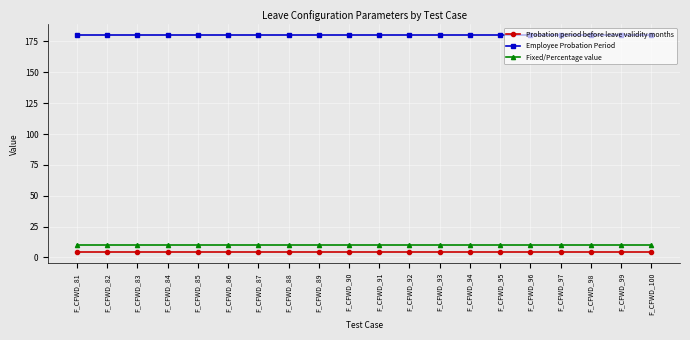

Is the value of Probation period before leave validity months at F_CFWD_84 greater than the value of Employee Probation Period at F_CFWD_93?

No